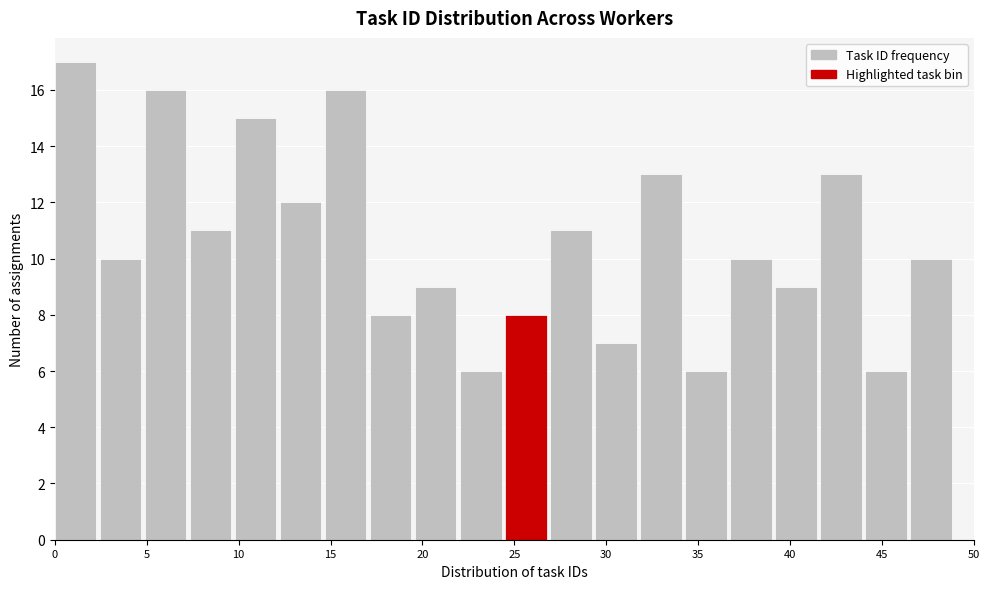

What is the height of the bar covering 19.60 to 22.05 on the x-axis? Neither the bar edges nor the heights are printed on the chart, so give them approximately, as read against the axes.

9